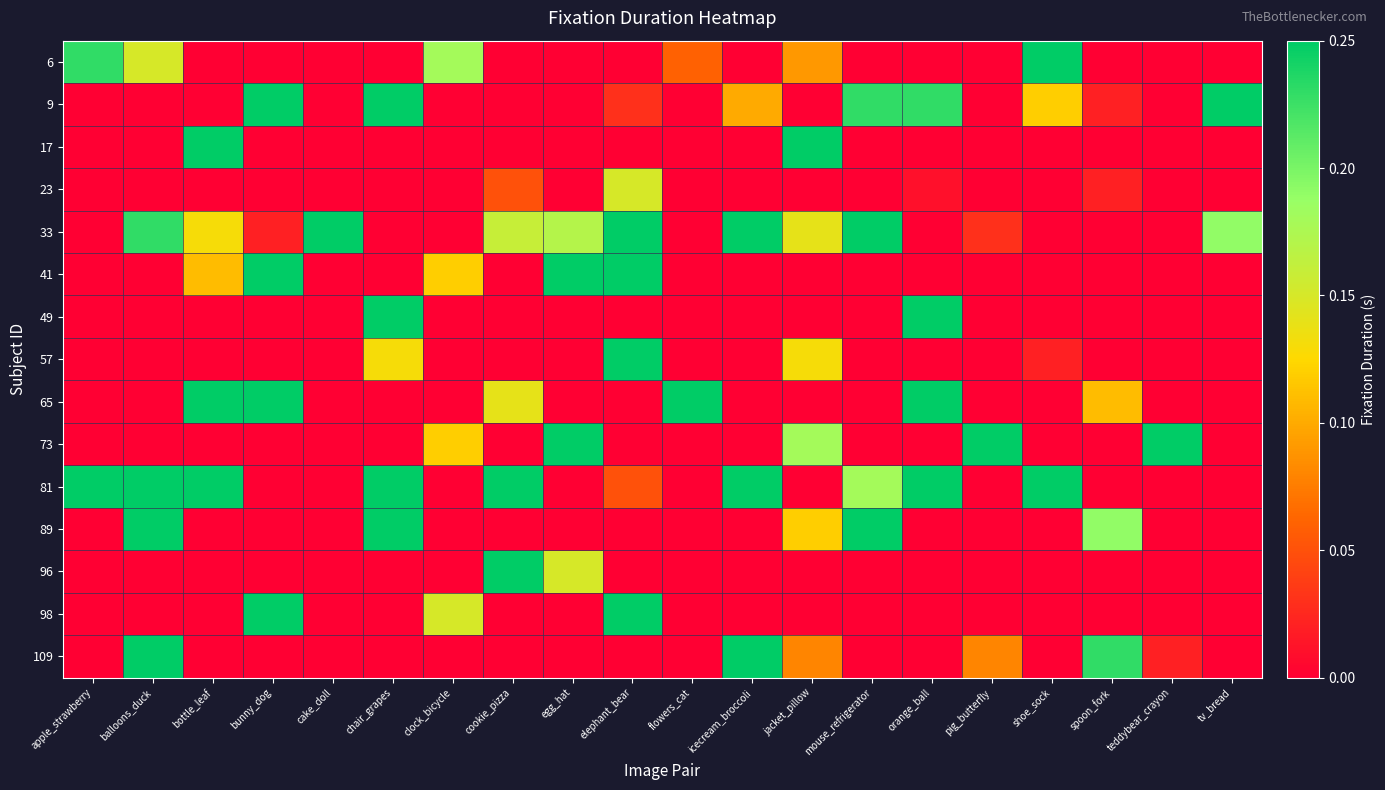

At which category is the sum across all series the highest?

elephant_bear